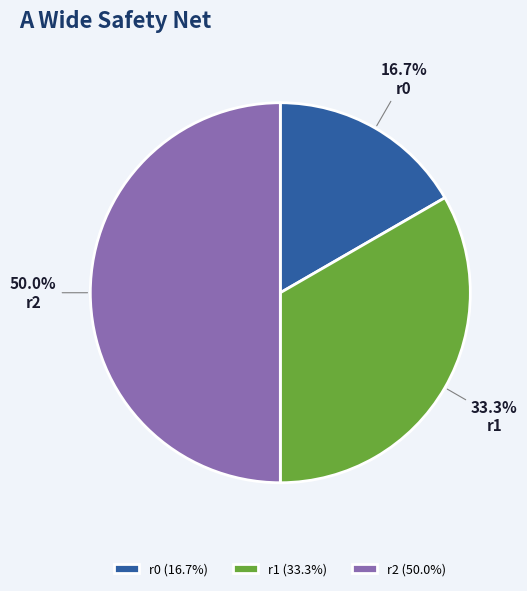

To the nearest percent, what is the difference between the r1 and r2 slice percentages?

17%